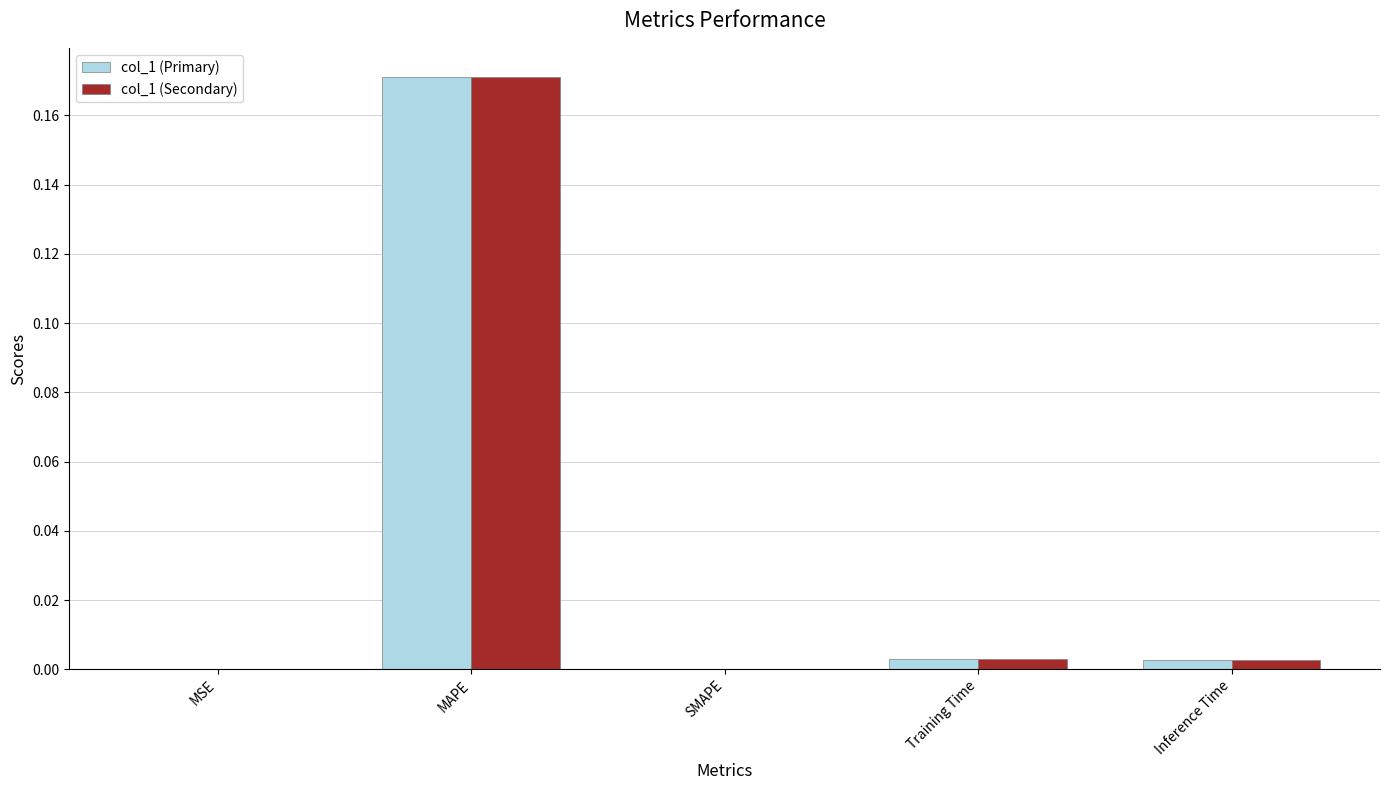

Is it true that col_1 (Primary) equals 0.3 at MAPE?

False